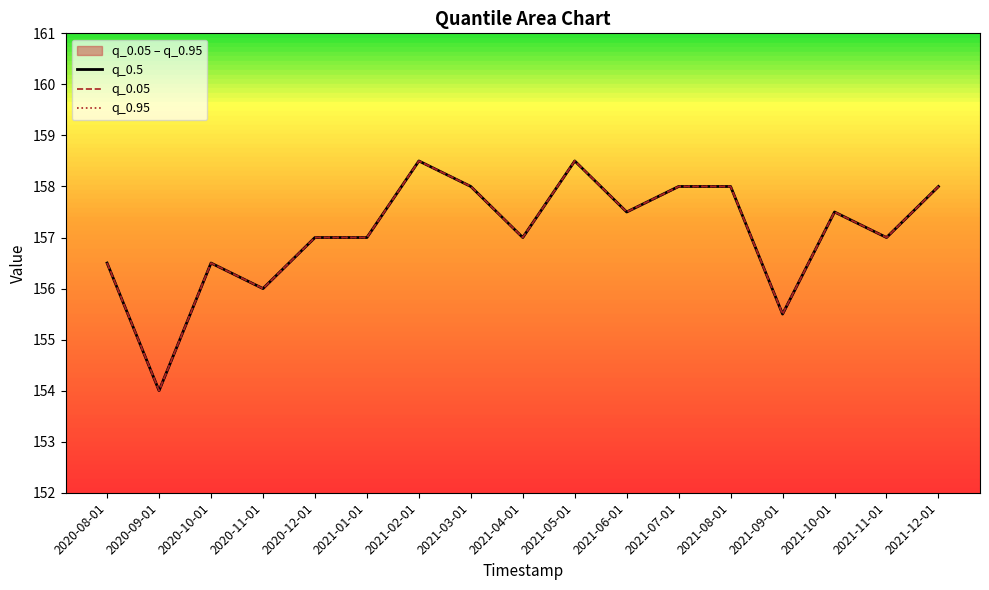

How many lines are shown in the chart?

3